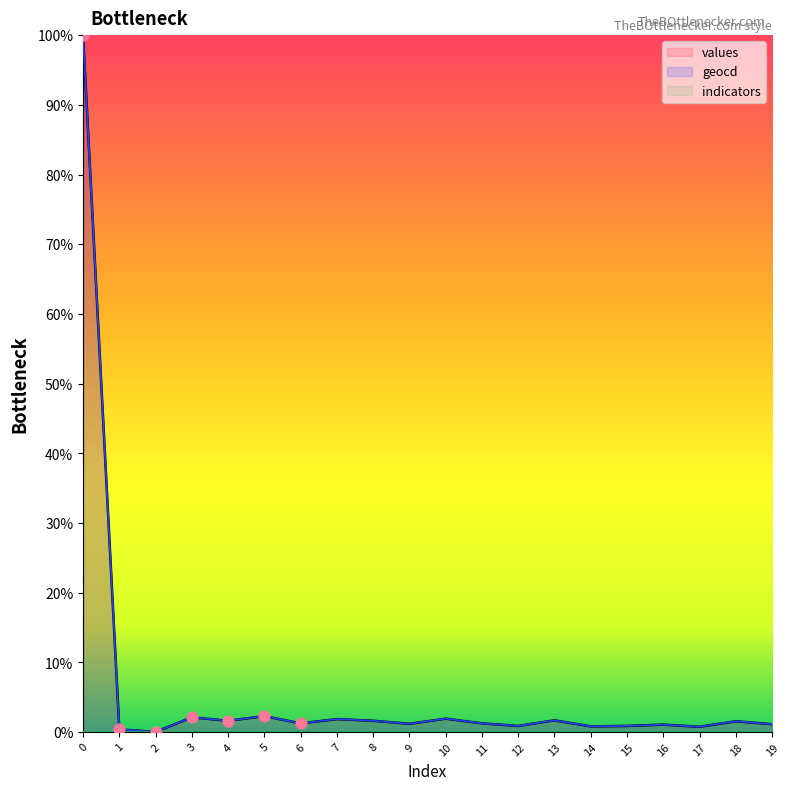

Which series reaches the maximum Y coordinate?

values